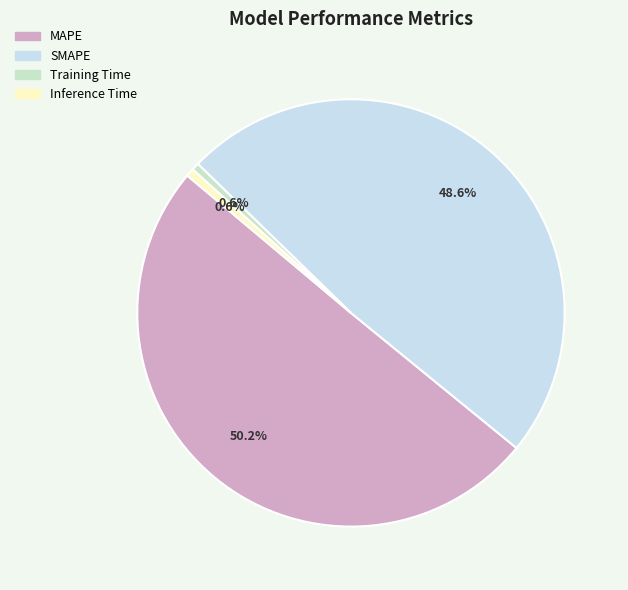

True or false: Training Time accounts for 1% of the total.

True